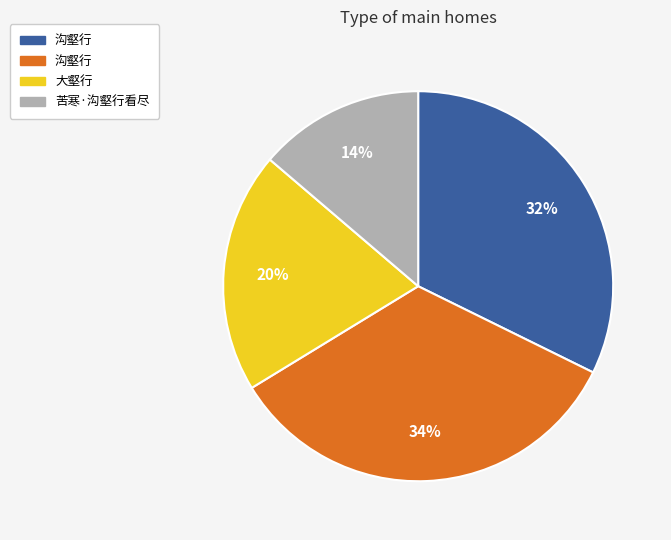

To the nearest percent, what is the average slice percentage?

25%